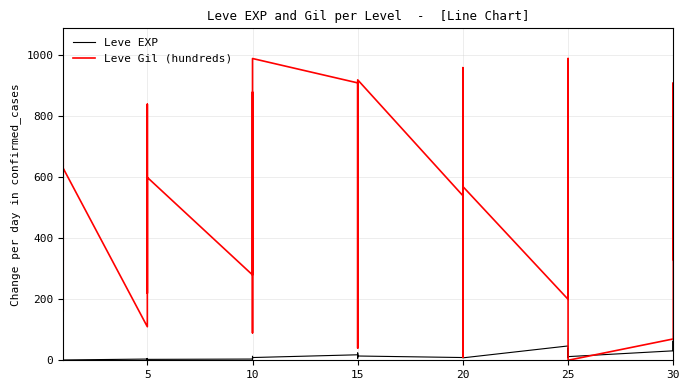

Count the number of data series in this chart.

2